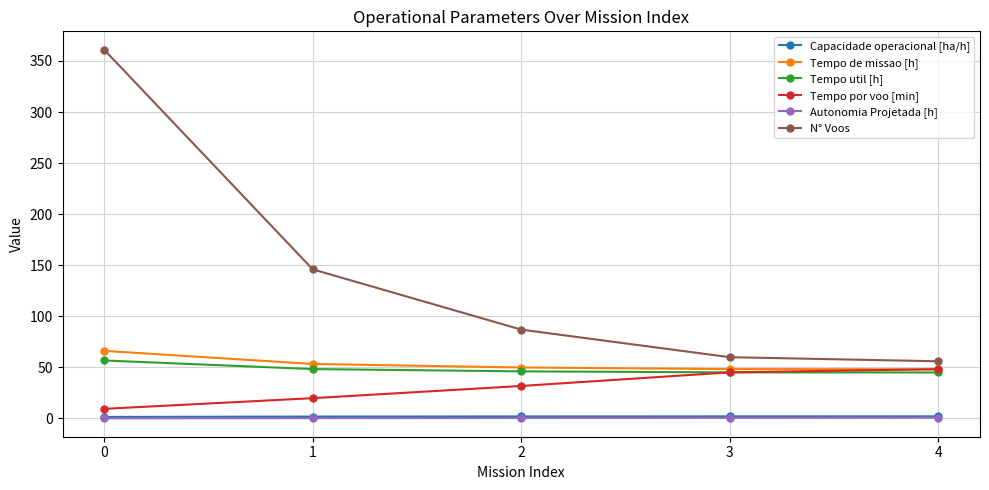

What is the maximum value shown in the chart?

361.0